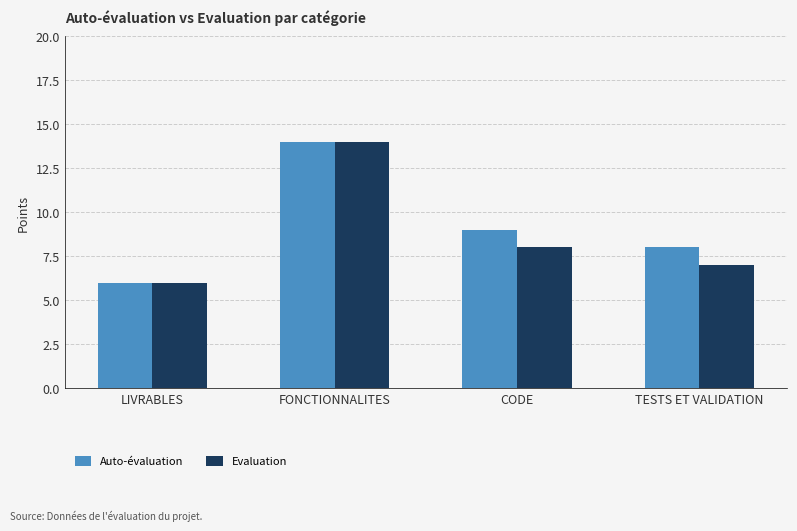

True or false: Evaluation has a value of 14 at FONCTIONNALITES.

True